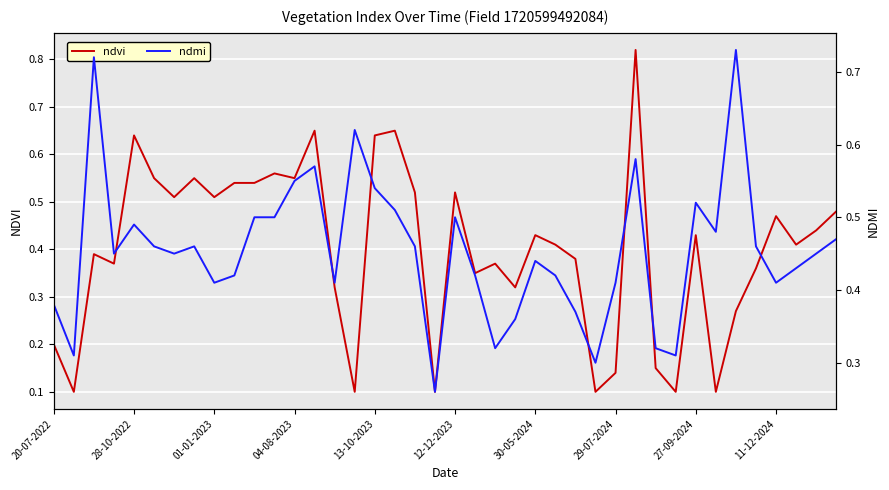

Where is ndmi nearest to the value 0?

19